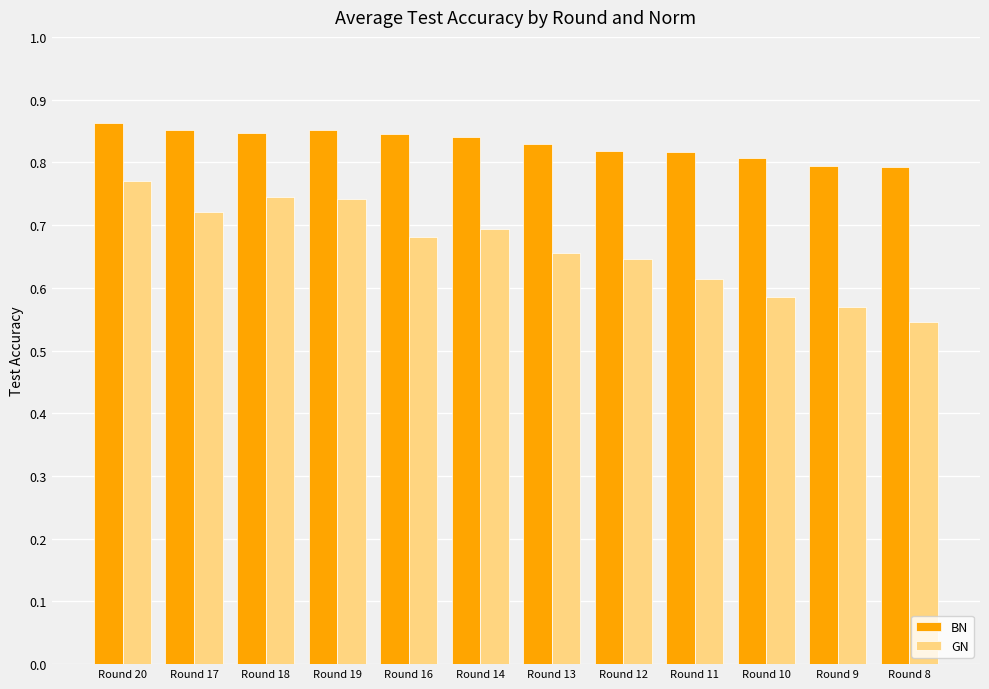

Where is GN nearest to the value 0?

Round 8